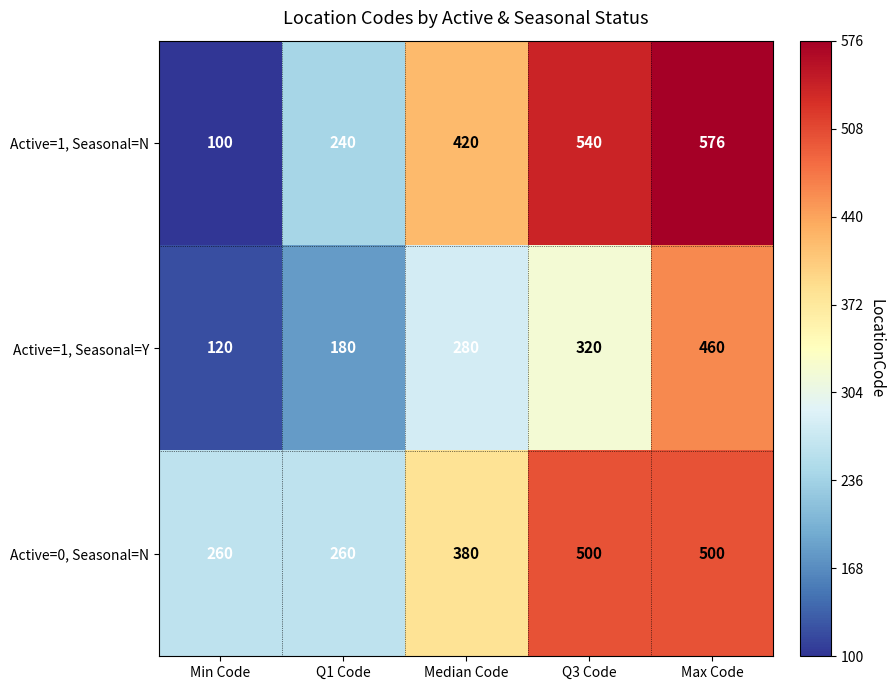

Reading right to left, list all the values displayed in this chart.

Active=1, Seasonal=N: Max Code=576	Q3 Code=540	Median Code=420	Q1 Code=240	Min Code=100
Active=1, Seasonal=Y: Max Code=460	Q3 Code=320	Median Code=280	Q1 Code=180	Min Code=120
Active=0, Seasonal=N: Max Code=500	Q3 Code=500	Median Code=380	Q1 Code=260	Min Code=260